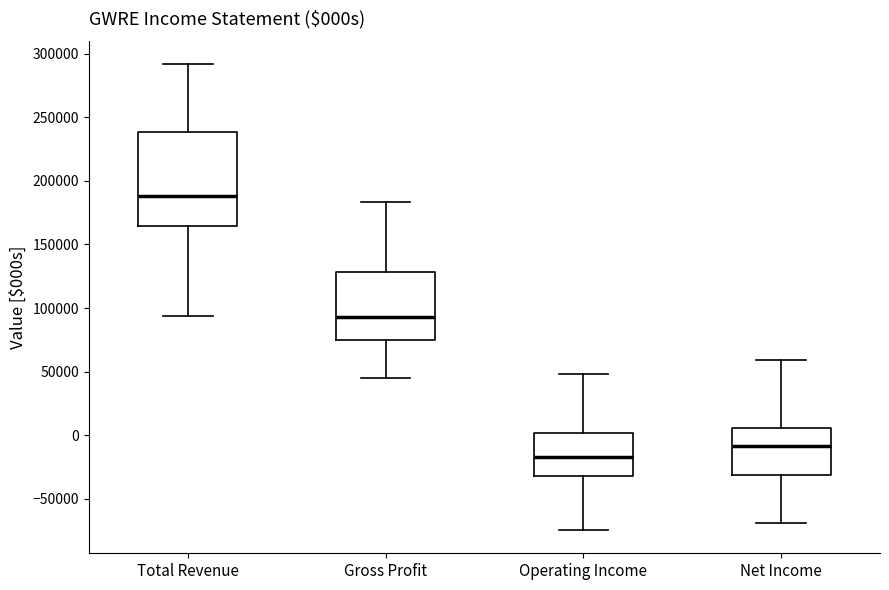

Reading left to right, read every box against the y-axis: the position of its median line, the range the box covers, and the ends of its whiskers. The values are not printed on the chart, so give them approximately, as read against the axis.

Total Revenue: median 190000, box 165000 to 240000, whiskers 95000 to 290000
Gross Profit: median 95000, box 75000 to 130000, whiskers 45000 to 185000
Operating Income: median -15000, box -30000 to 0, whiskers -75000 to 50000
Net Income: median -10000, box -30000 to 5000, whiskers -70000 to 60000